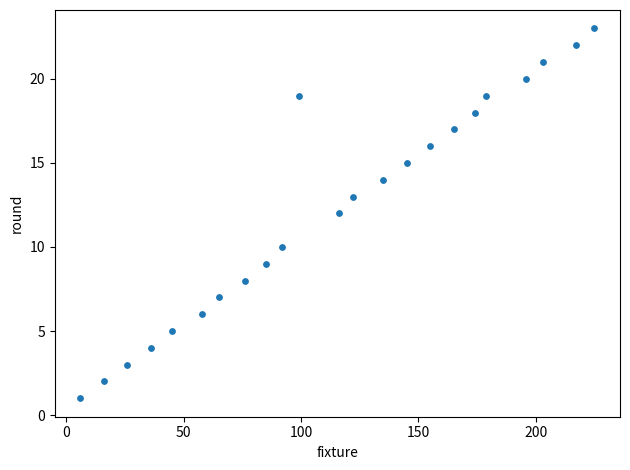

What is the range of Y values (max minus min)?

22